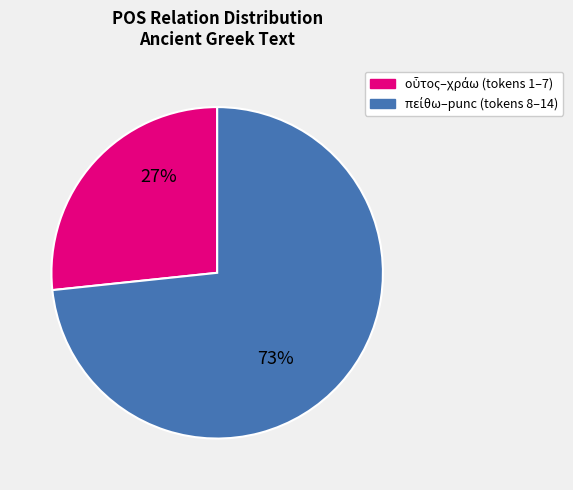

To the nearest percent, what is the average slice percentage?

50%